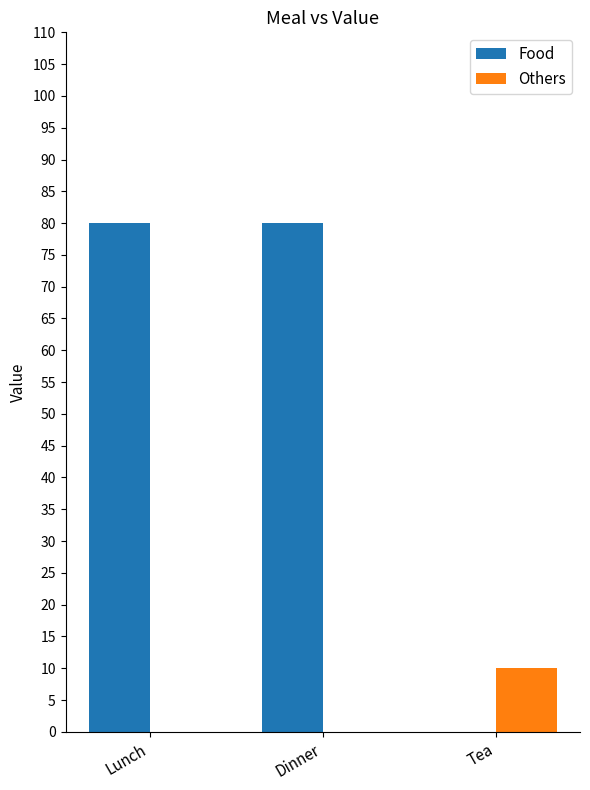

Which series changed the most between Dinner and Tea?

Food